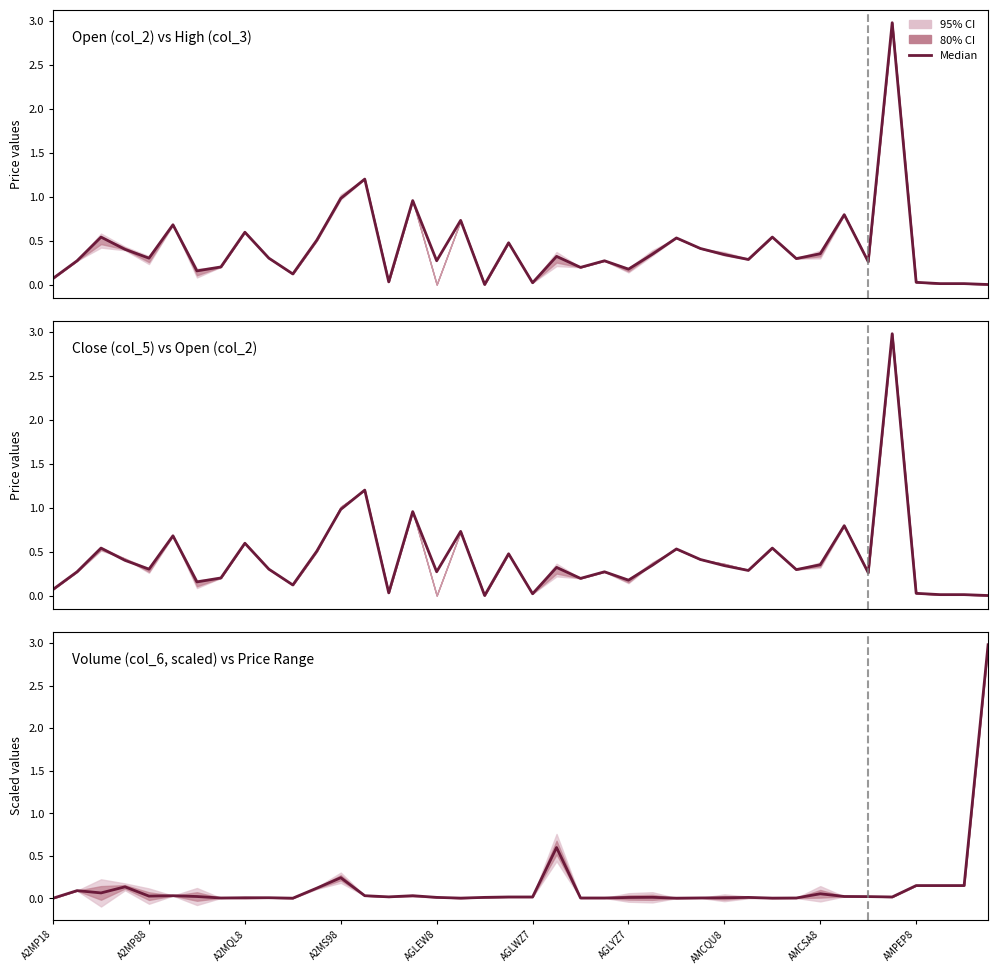

What is the sum of all values?

5.0